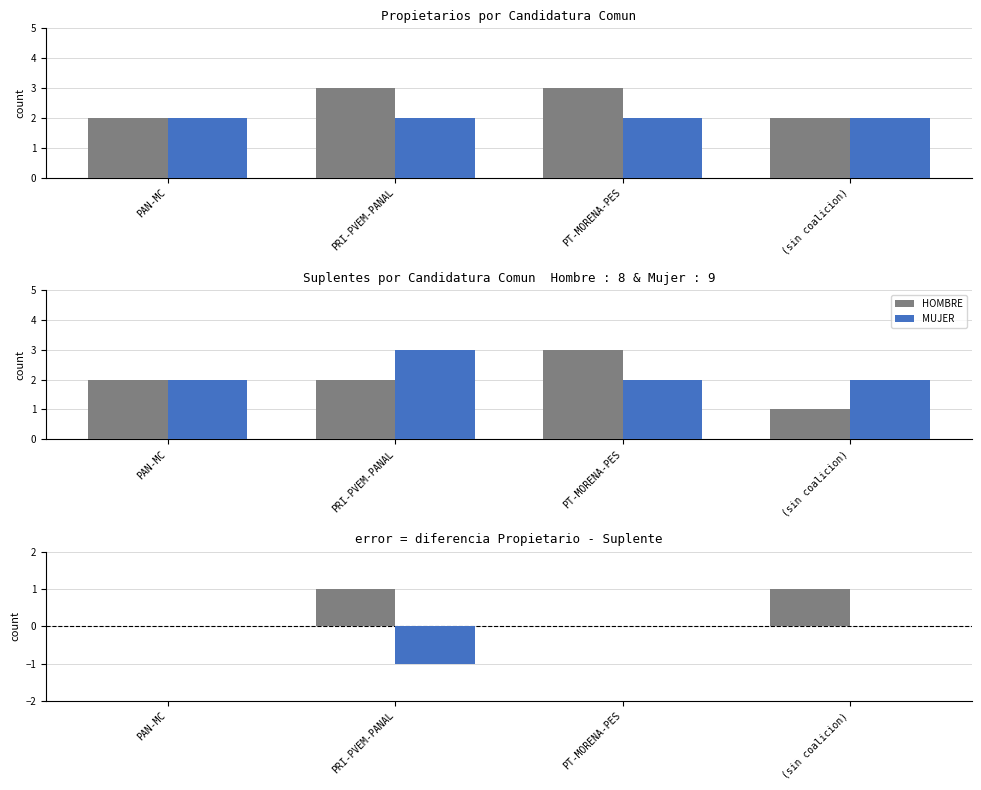

How many HOMBRE values are between 0 and 1?

4